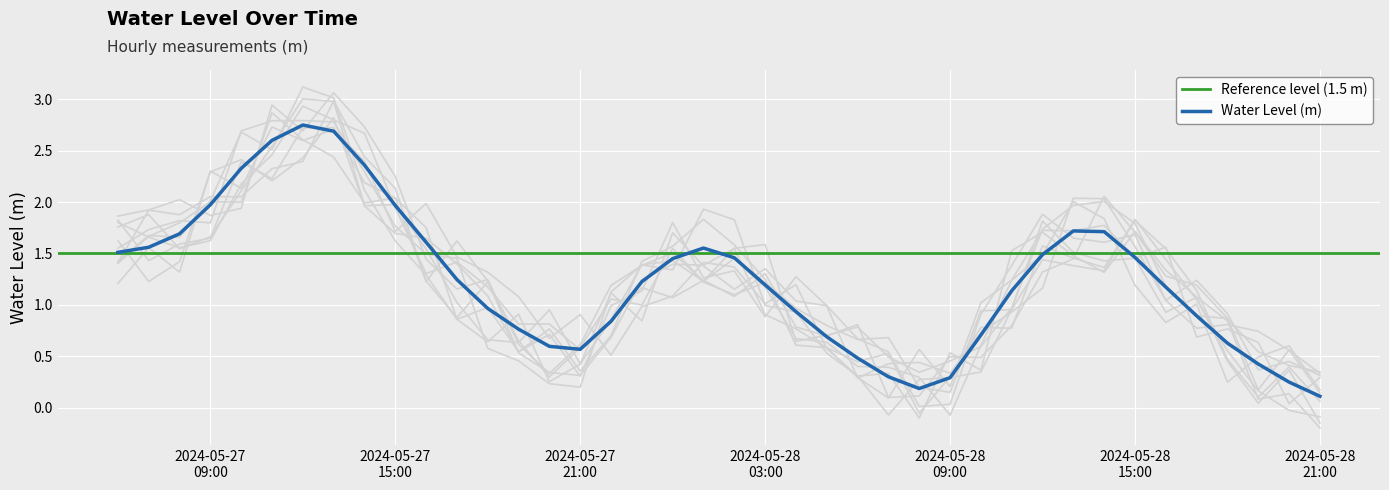

What is the average value?

1.2